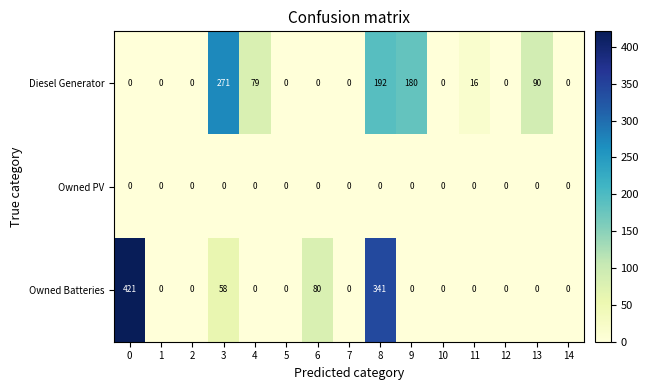

What is the spread (max minus min) of values at 4?

79